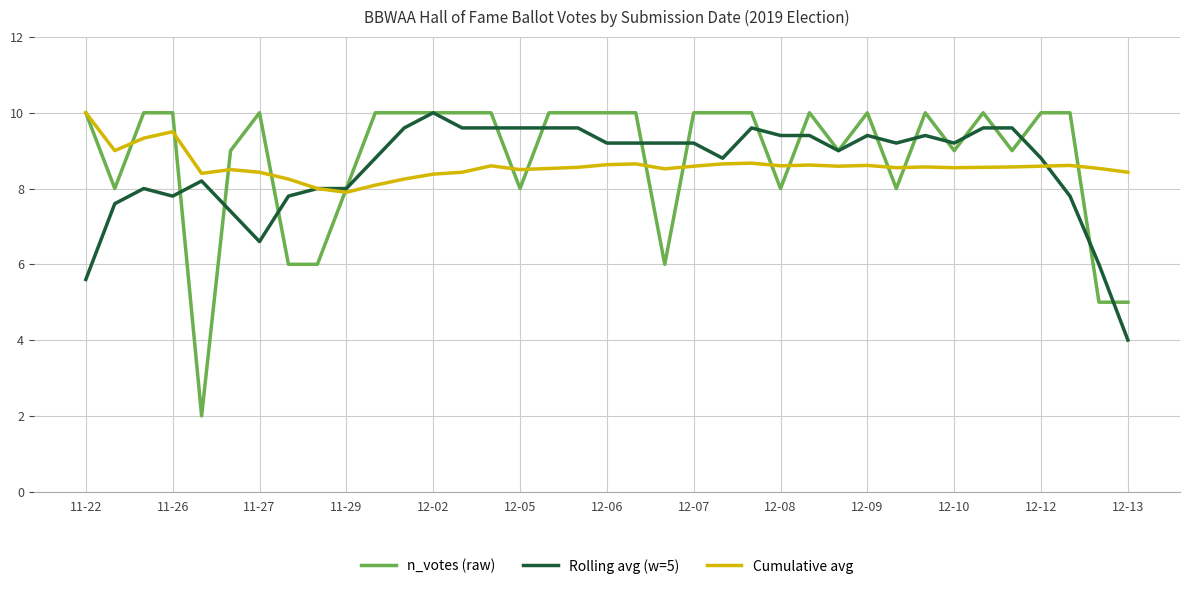

Which series has the widest spread of values?

n_votes (raw)